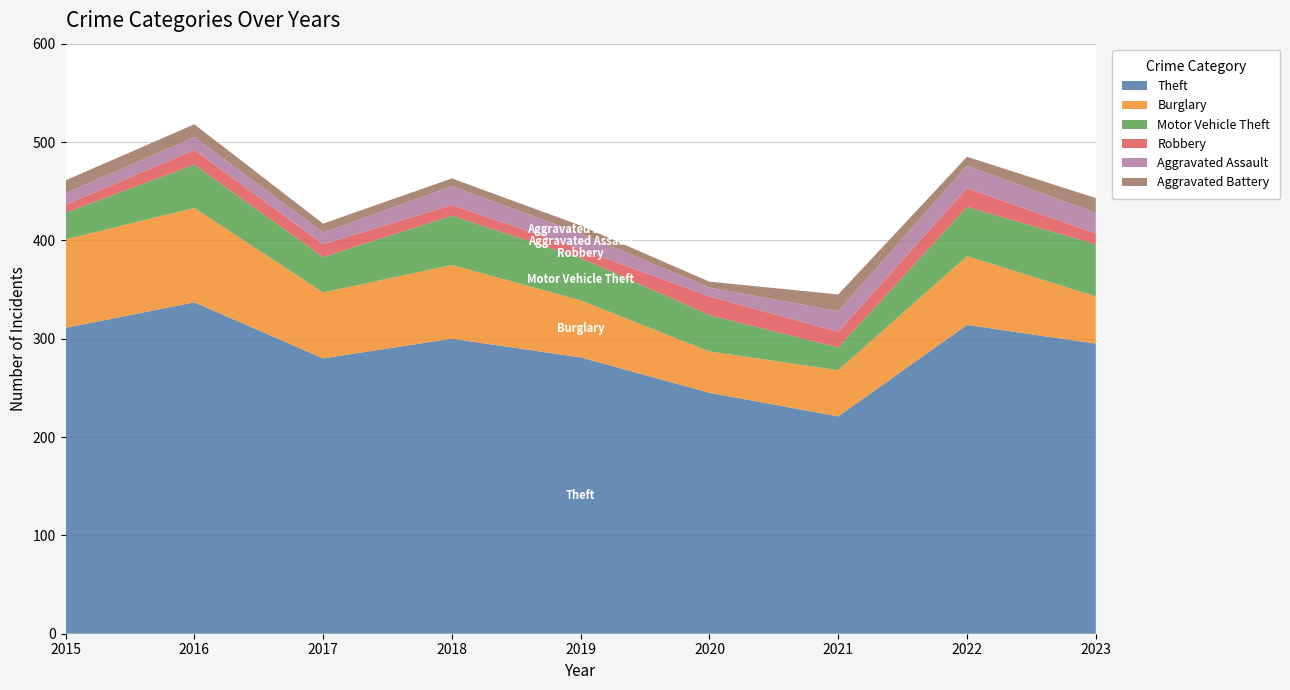

Reading left to right, what are all the values shown in this chart?

Theft: 311	337	280	300	281	245	221	314	295
Burglary: 90	96	67	75	58	42	47	70	48
Motor Vehicle Theft: 27	44	36	50	43	37	23	50	53
Robbery: 8	15	13	11	9	19	16	19	11
Aggravated Assault: 12	13	12	19	16	9	21	23	21
Aggravated Battery: 13	13	9	8	8	6	17	9	15